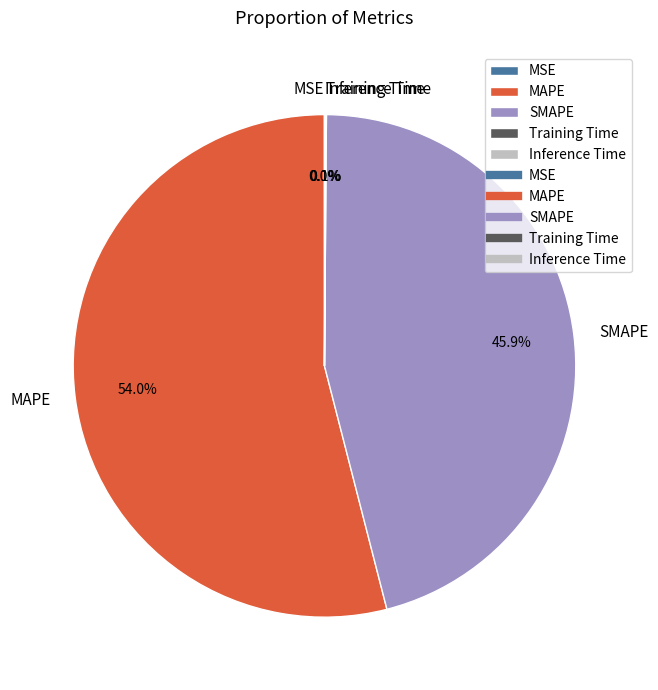

What is the largest slice in the pie chart?

MAPE